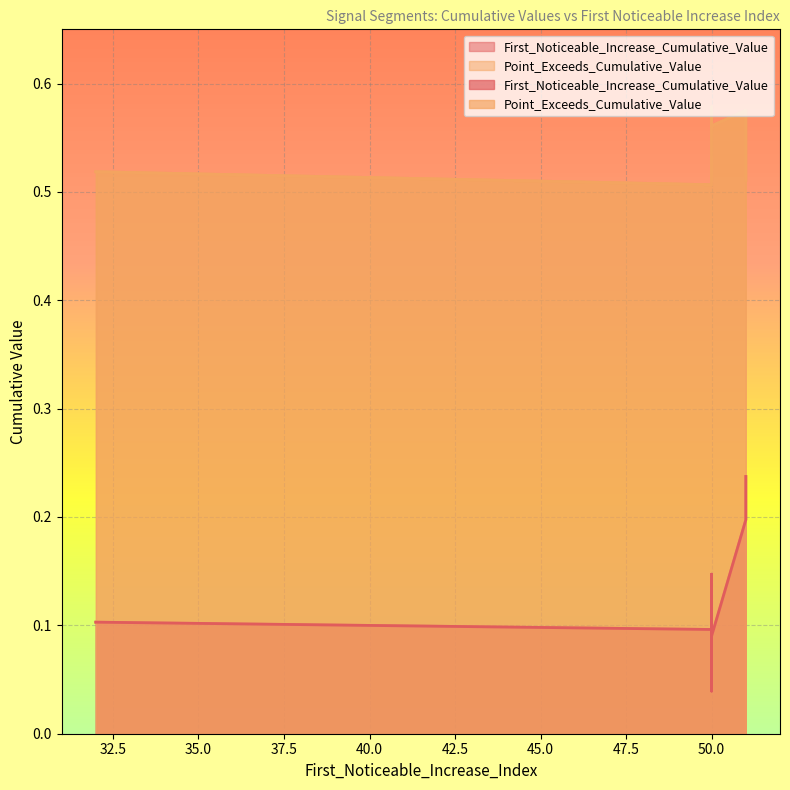

Where is Point_Exceeds_Cumulative_Value nearest to the value 0?

50